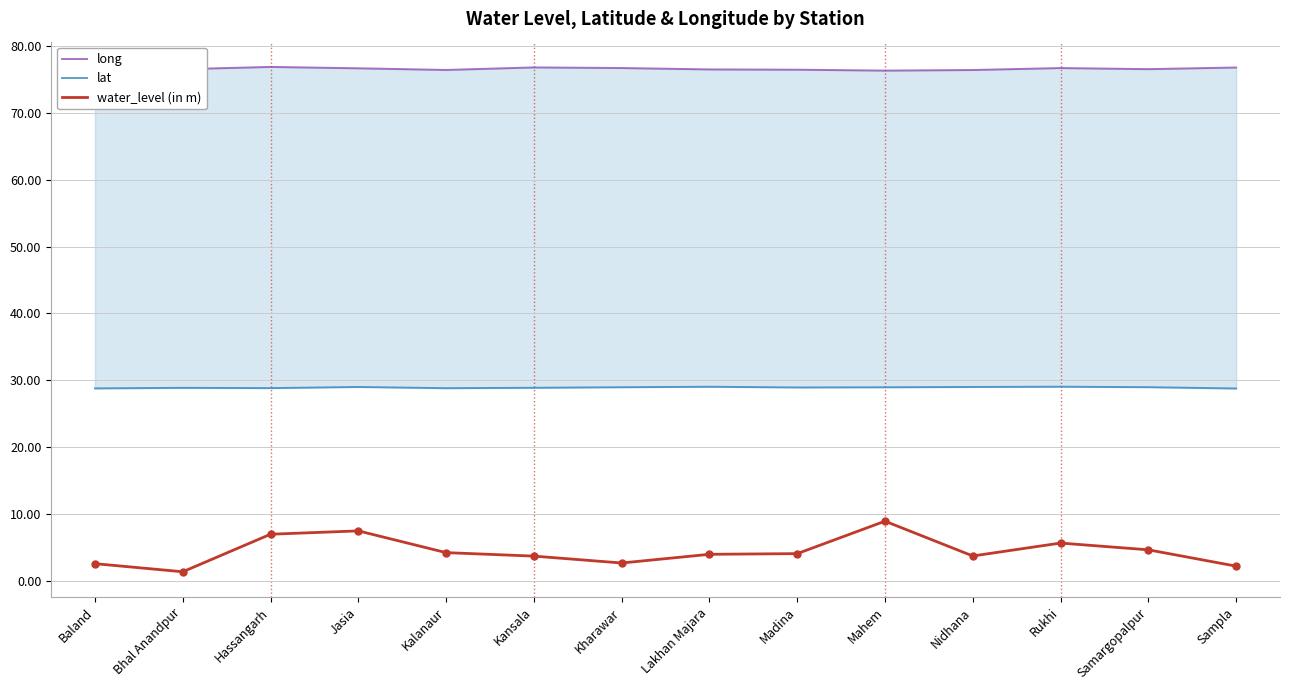

What are all the series names shown in the legend?

long, lat, water_level (in m)